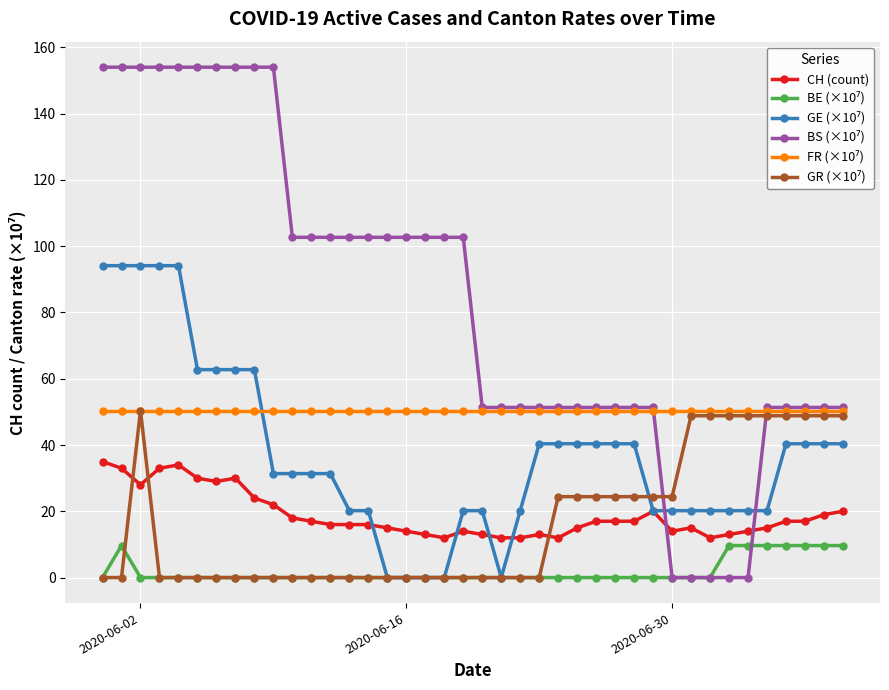

At how many categories does at least one series exceed 130?

10